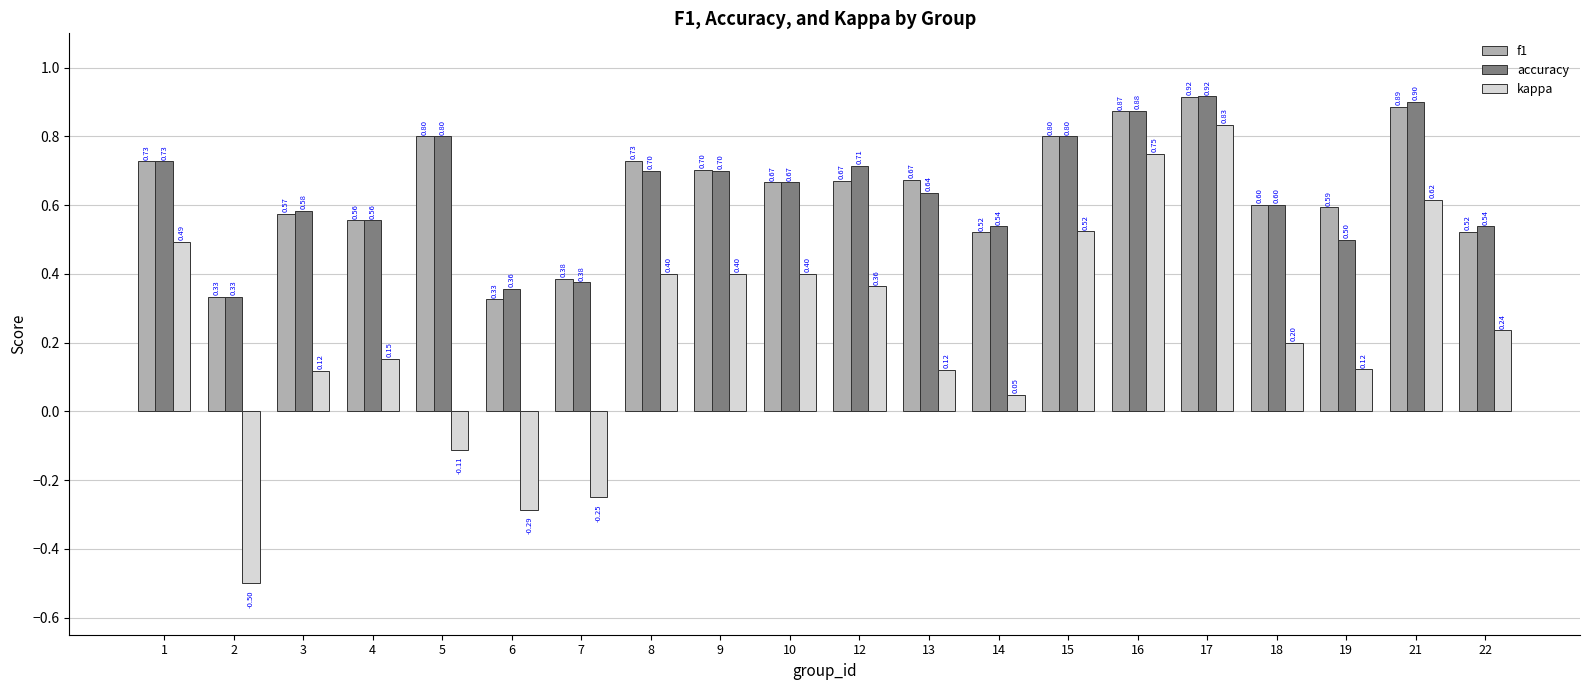

What is the difference between the second highest and minimum values in the f1 series?

0.6